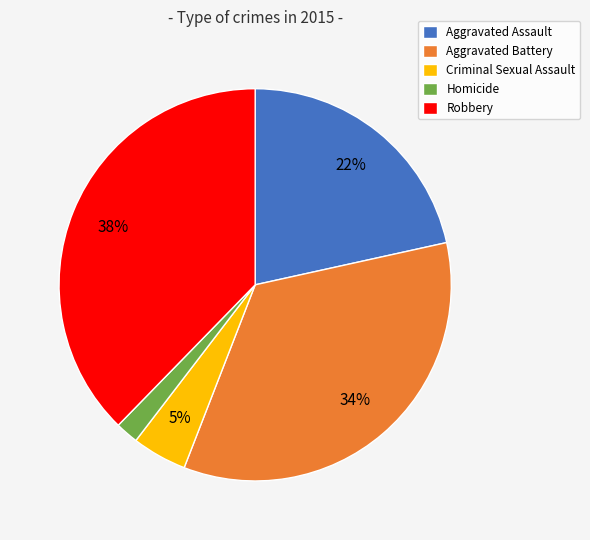

Does any single category account for the majority?

No